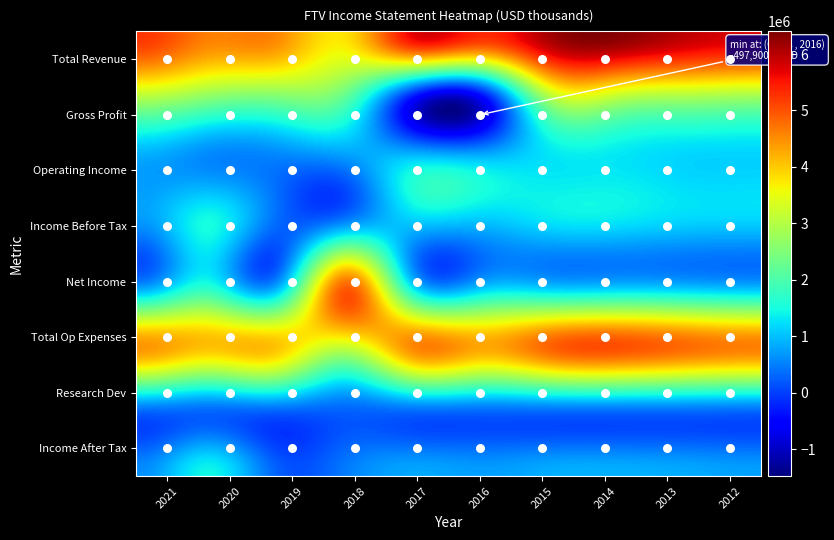

Between 2020 and 2012, which series saw the biggest shift?

Total Revenue